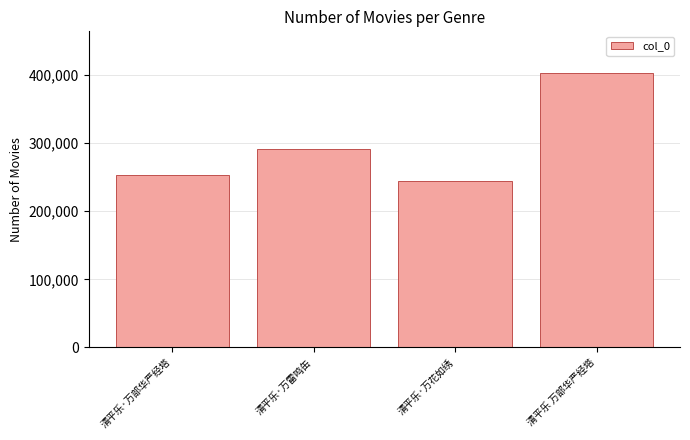

What is the label of the 4th bar from the left?

清平乐 万部华严经塔